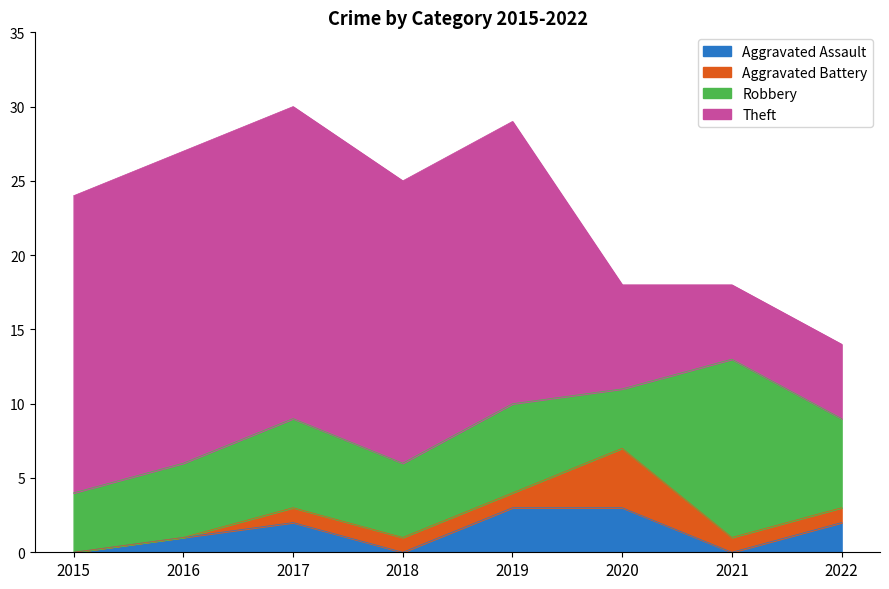

What is the difference between the maximum and second lowest values in the Aggravated Battery series?

4